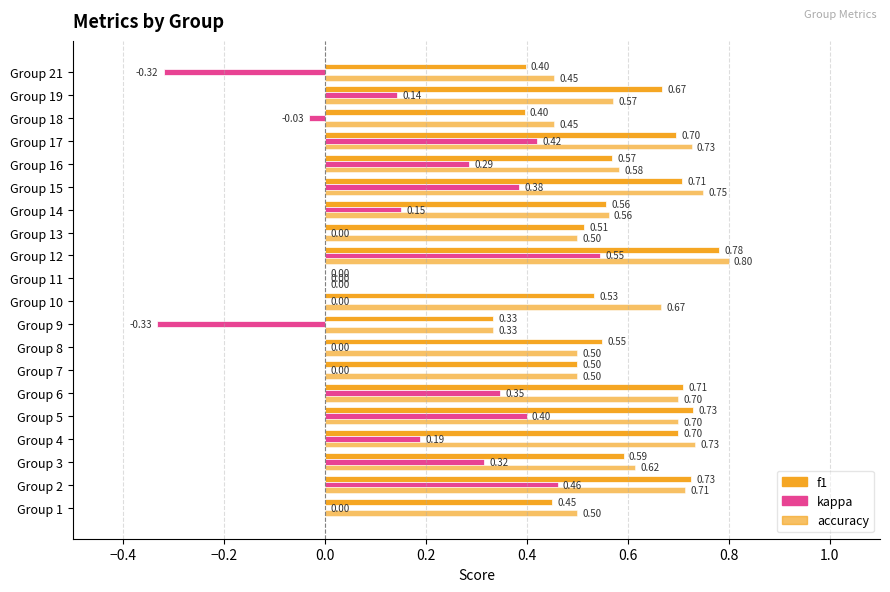

How many categories are shown in the chart?

20